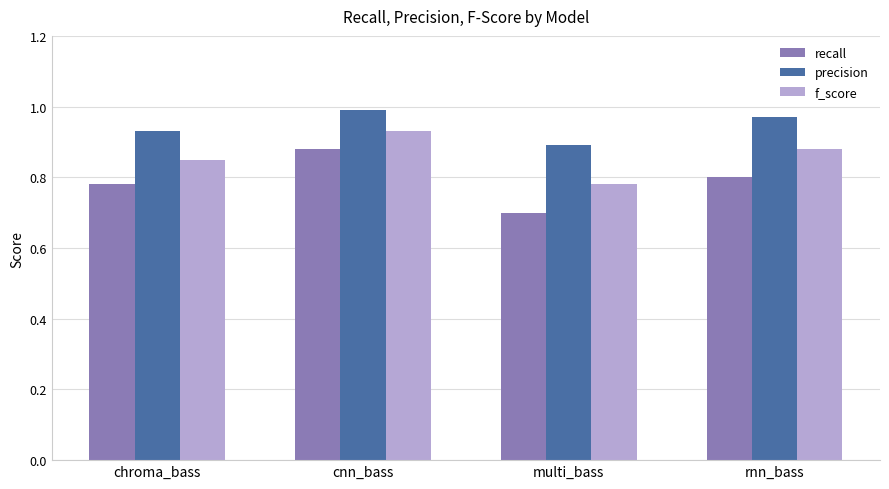

How many bars are there in each group?

3